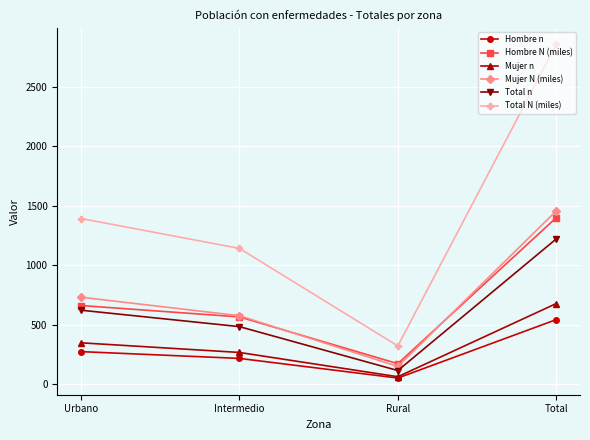

Which category has the lowest value across all series?

Rural